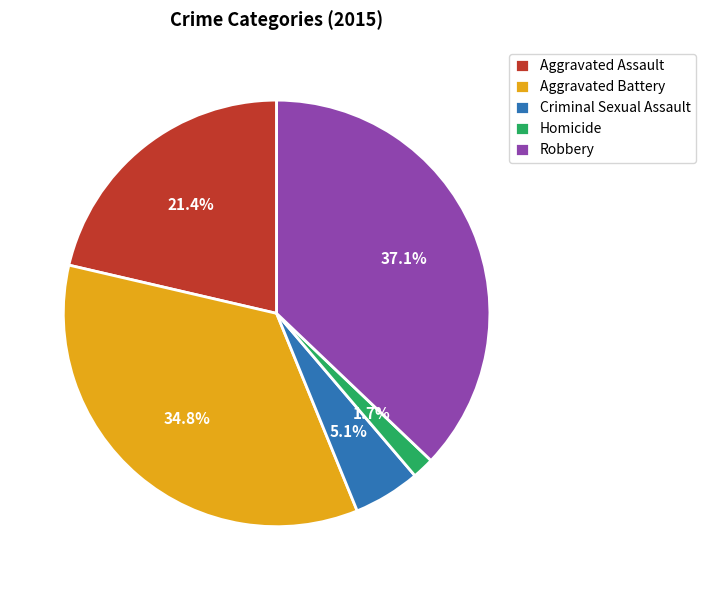

True or false: Criminal Sexual Assault accounts for 16% of the total.

False